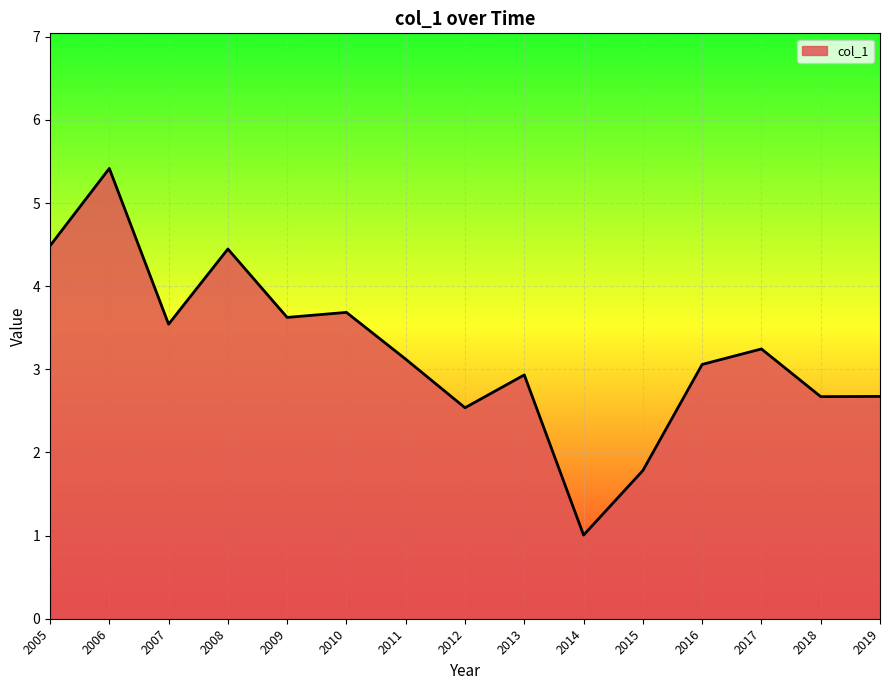

Between 2008 and 2011, which is larger?

2008